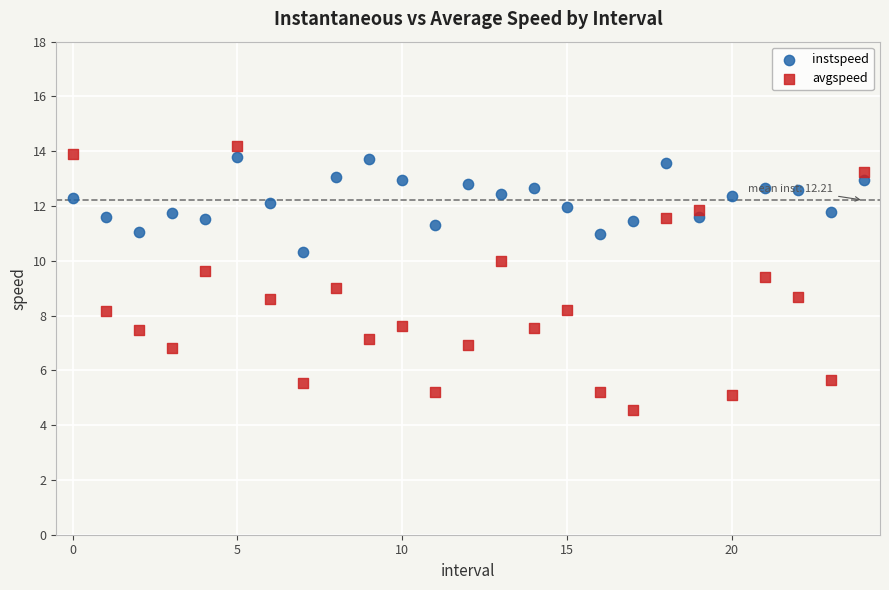

Which series reaches the minimum Y coordinate?

avgspeed